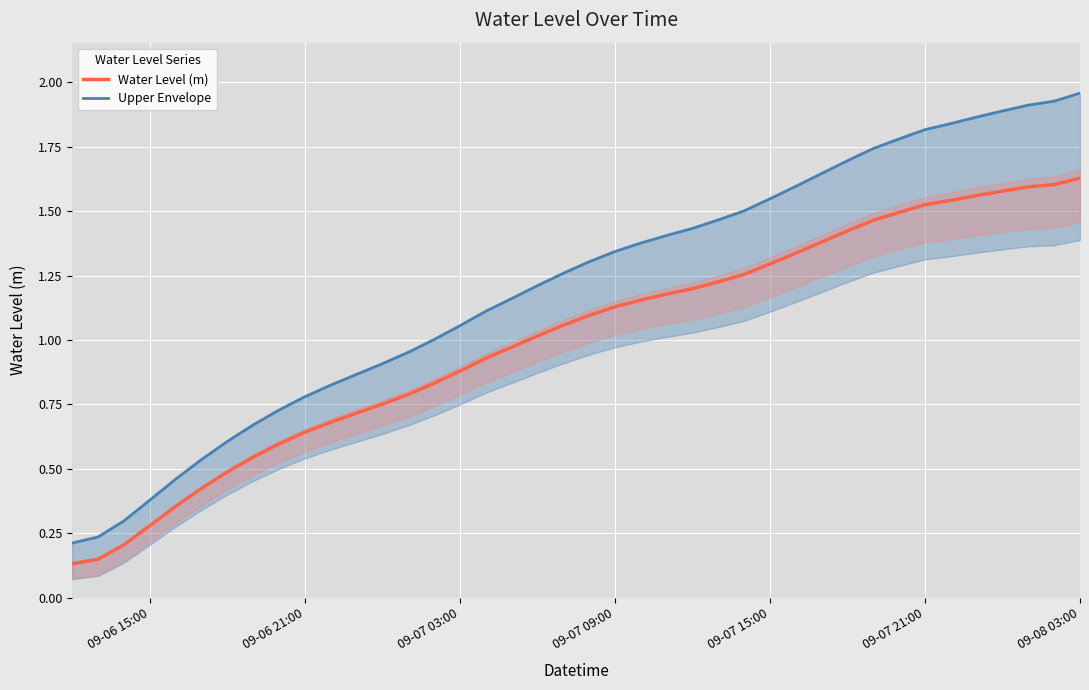

True or false: Water Level (m) has a value of 0.9 at 09-07 03:00.

True